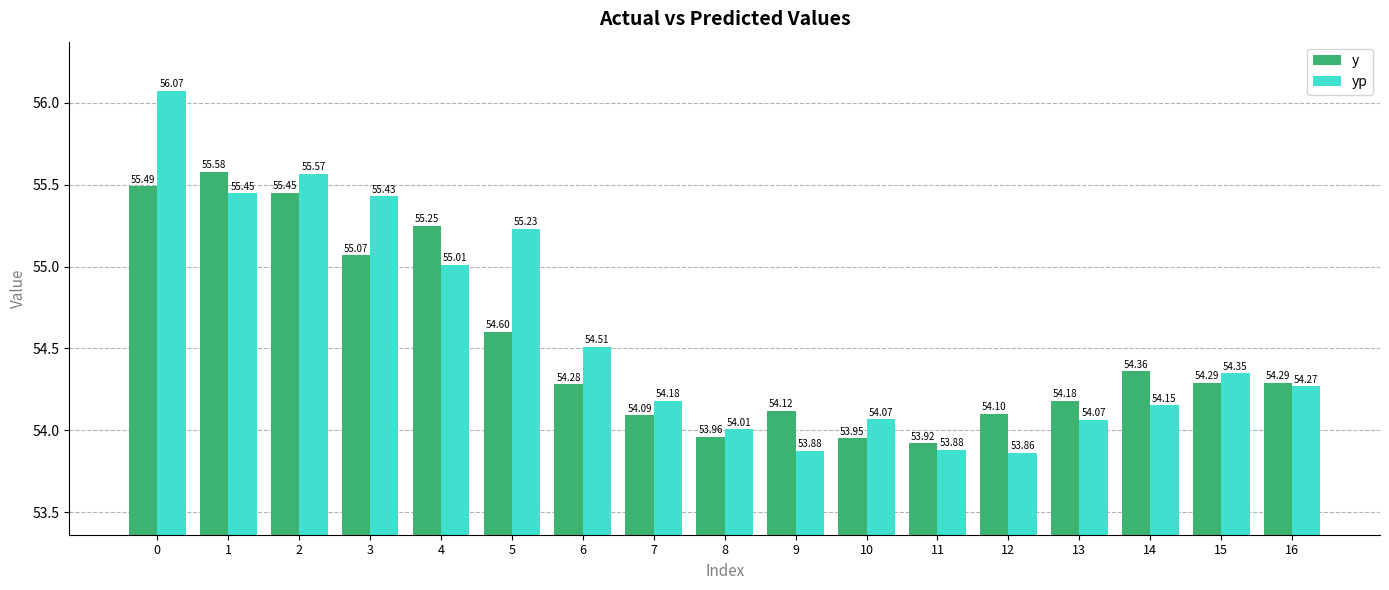

At how many categories does at least one series exceed 53?

17